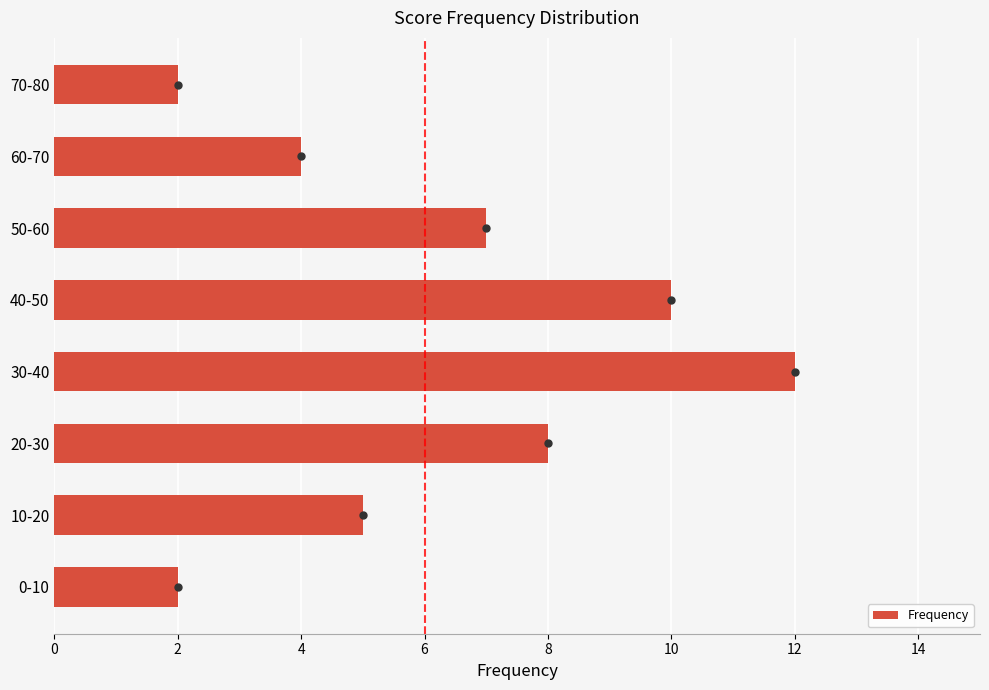

What is the change in value from 20-30 to 40-50?

+2